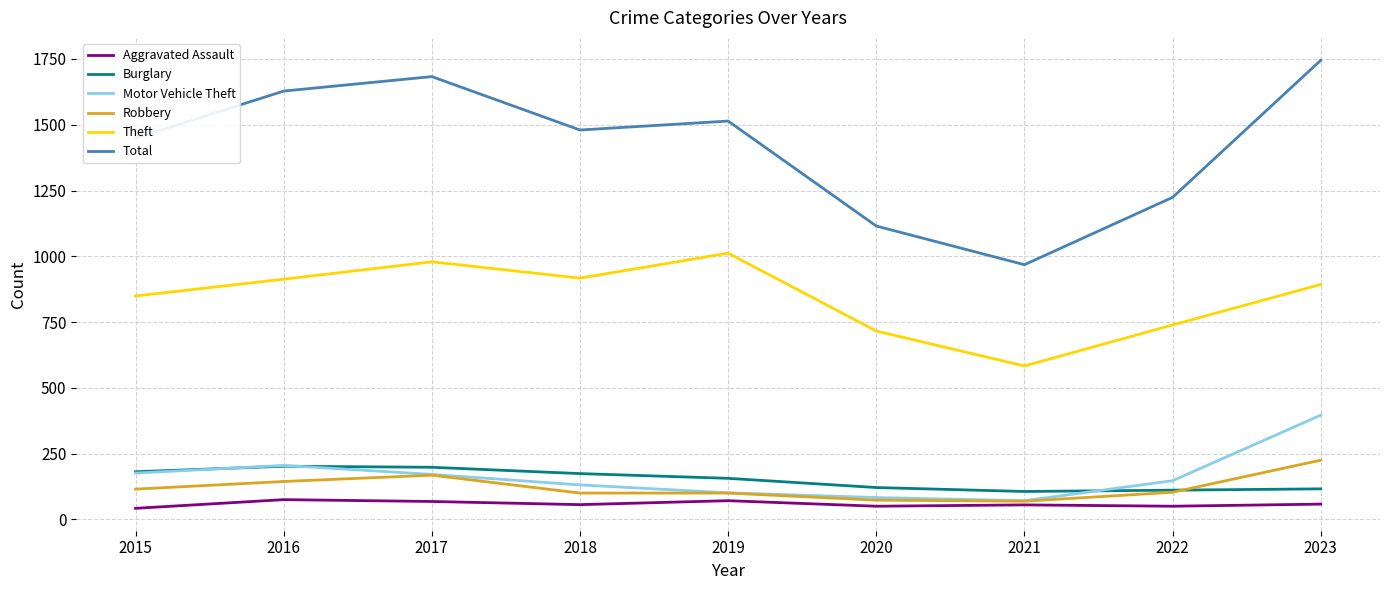

What is the difference between the Motor Vehicle Theft values at 2020 and 2021?

12